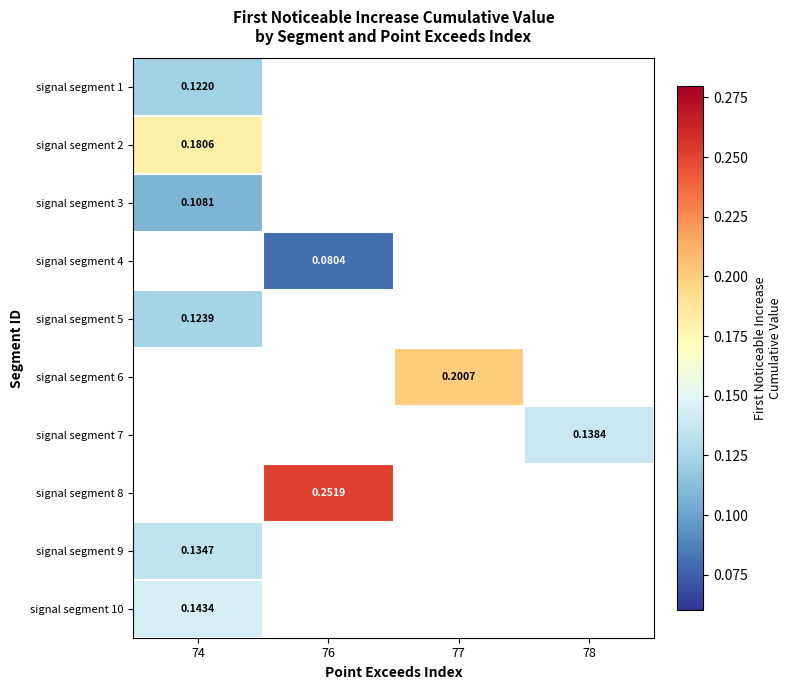

Rank the categories by signal segment 2 value from highest to lowest.

74, 76, 77, 78